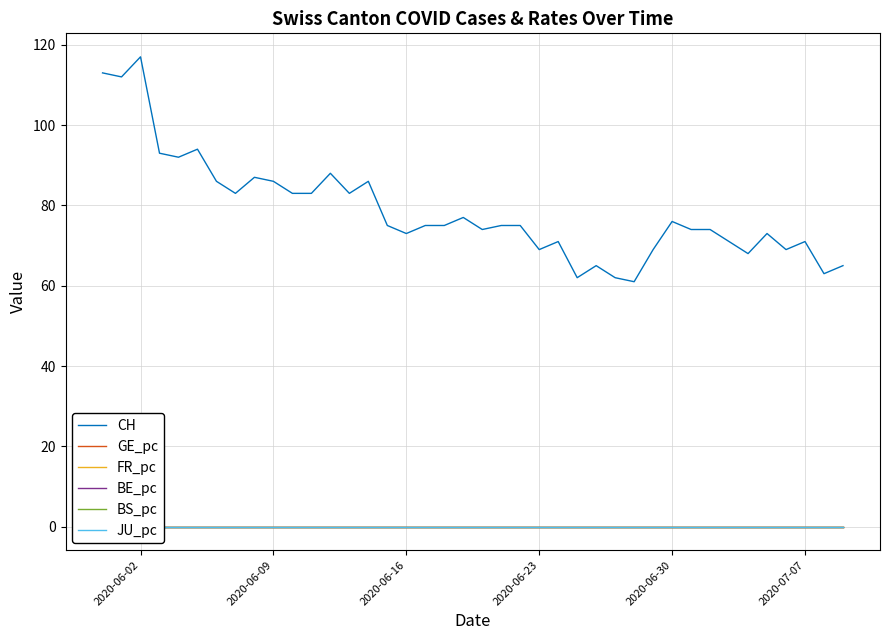

True or false: CH and FR_pc intersect in this chart.

False